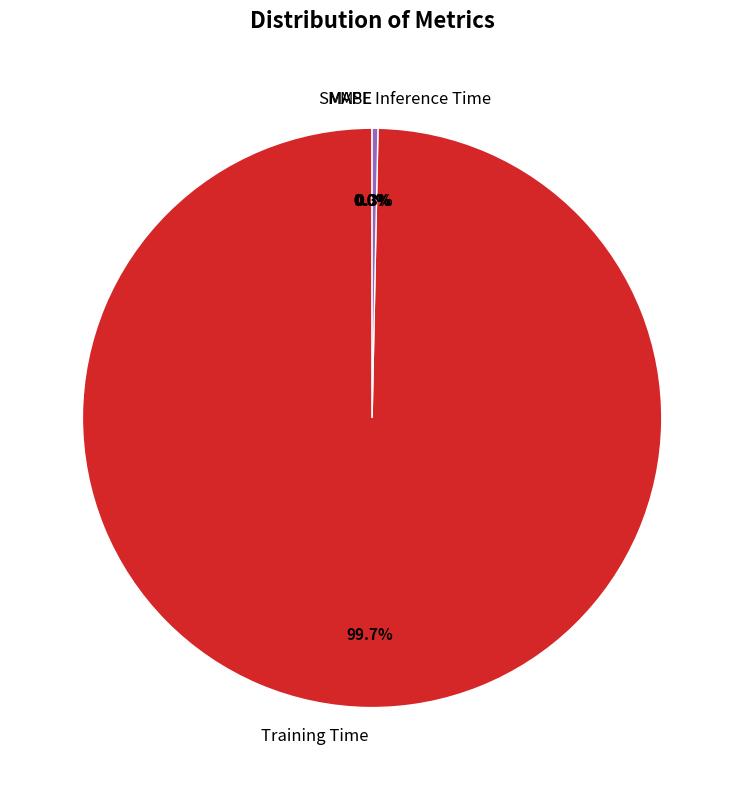

Which slice is the largest?

Training Time